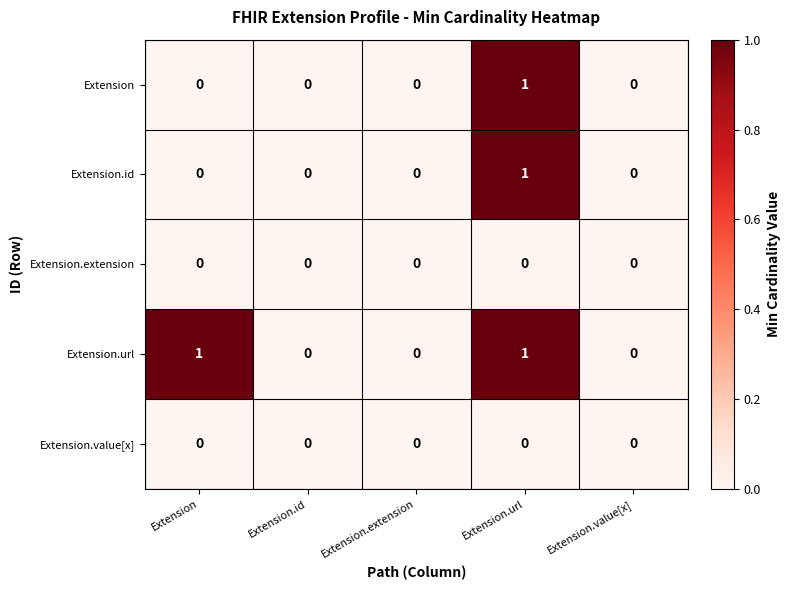

At which category is the sum across all series the highest?

Extension.url